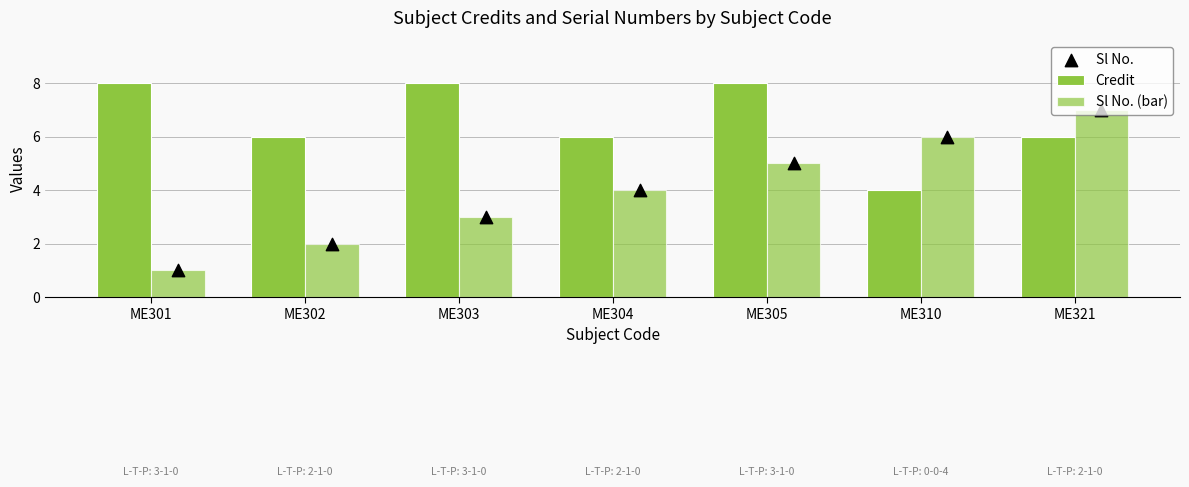

What is the total value across all series at ME310?

16